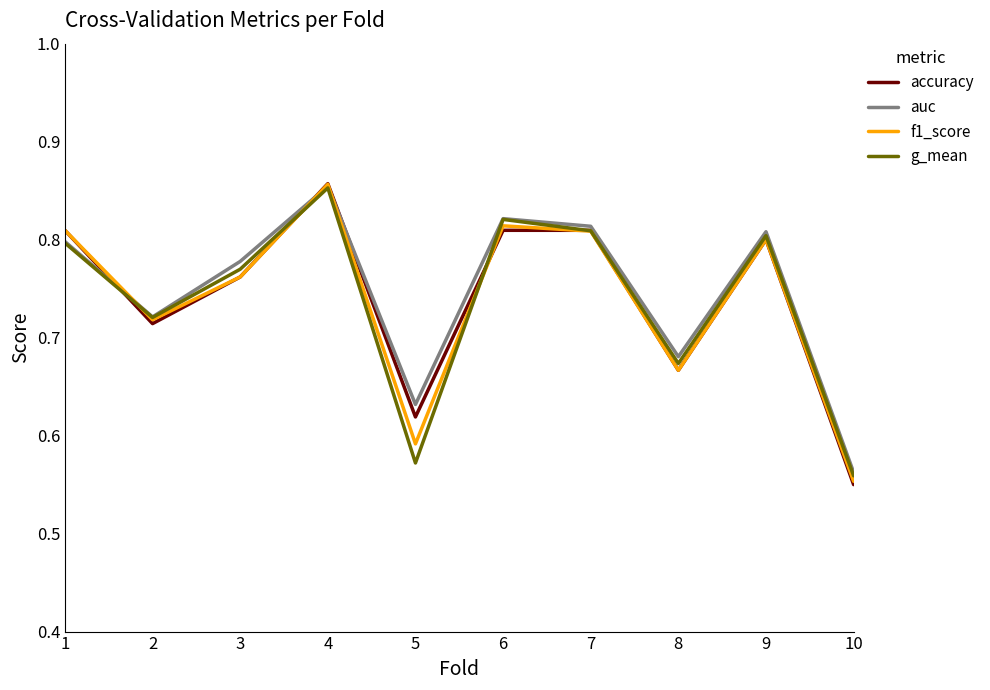

Which label corresponds to the largest value in the chart?

4